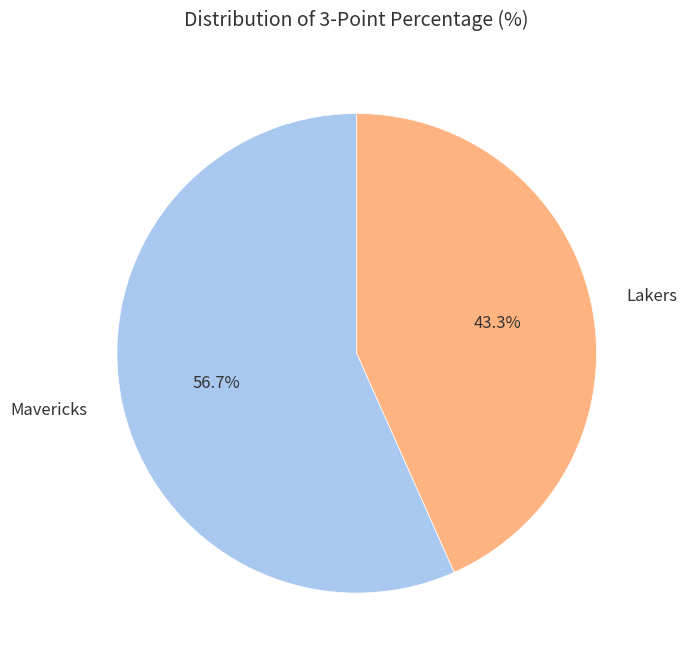

To the nearest percent, what is the difference between the largest and smallest slice percentages?

13%